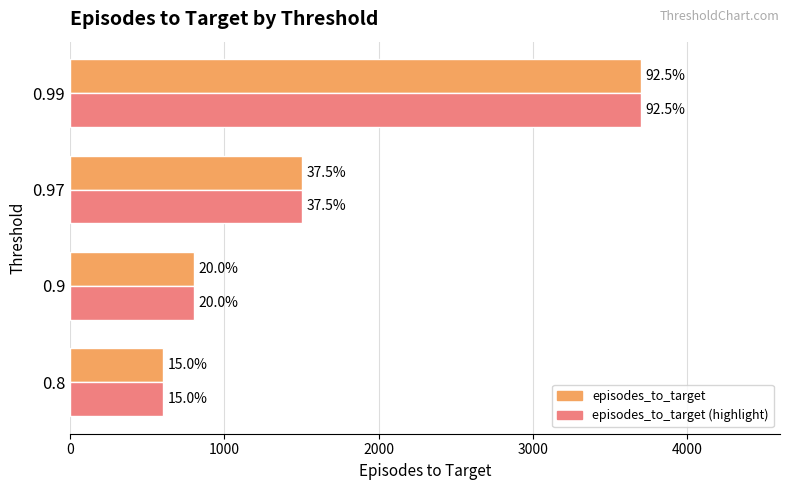

List the series in order of their peak value, highest first.

episodes_to_target, episodes_to_target (highlight)